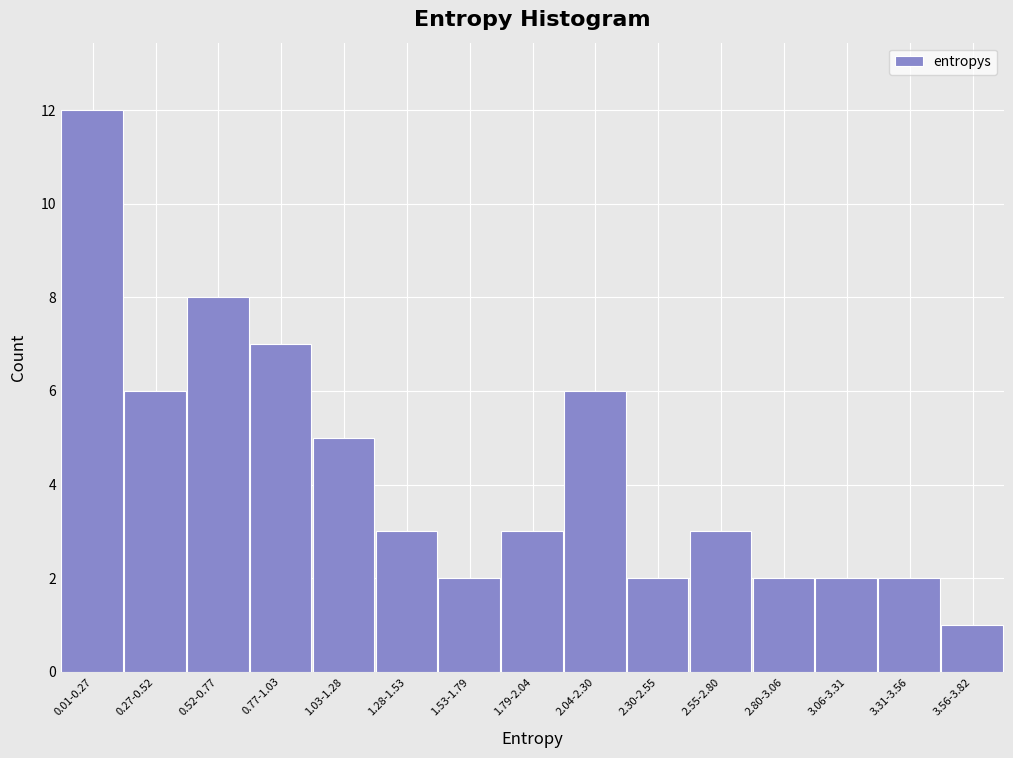

Reading left to right, list all the values displayed in this chart.

12	6	8	7	5	3	2	3	6	2	3	2	2	2	1